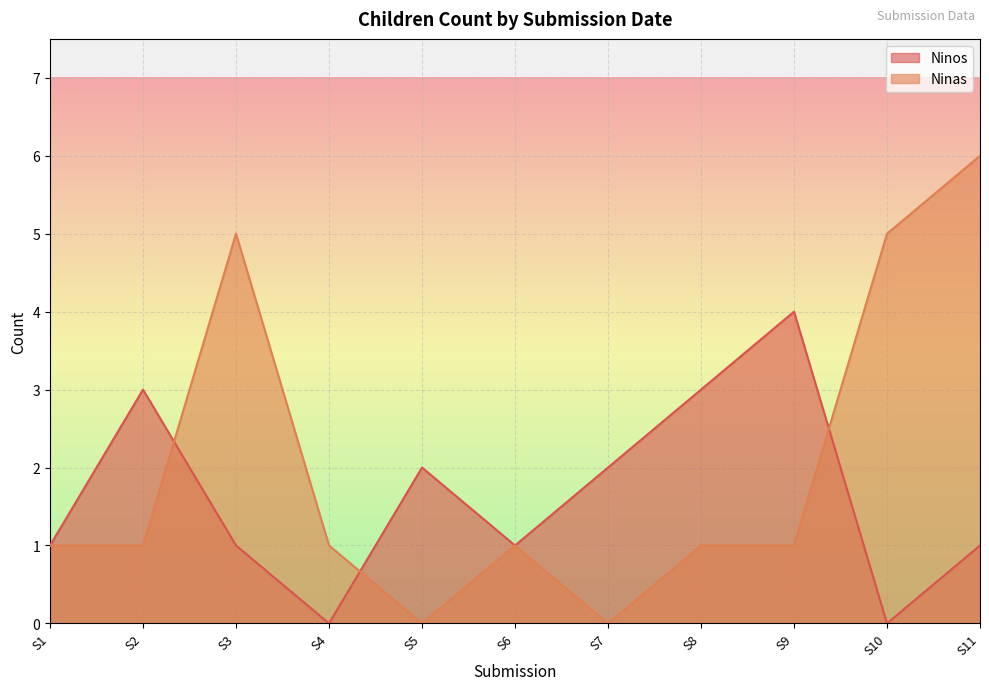

How many lines are shown in the chart?

2